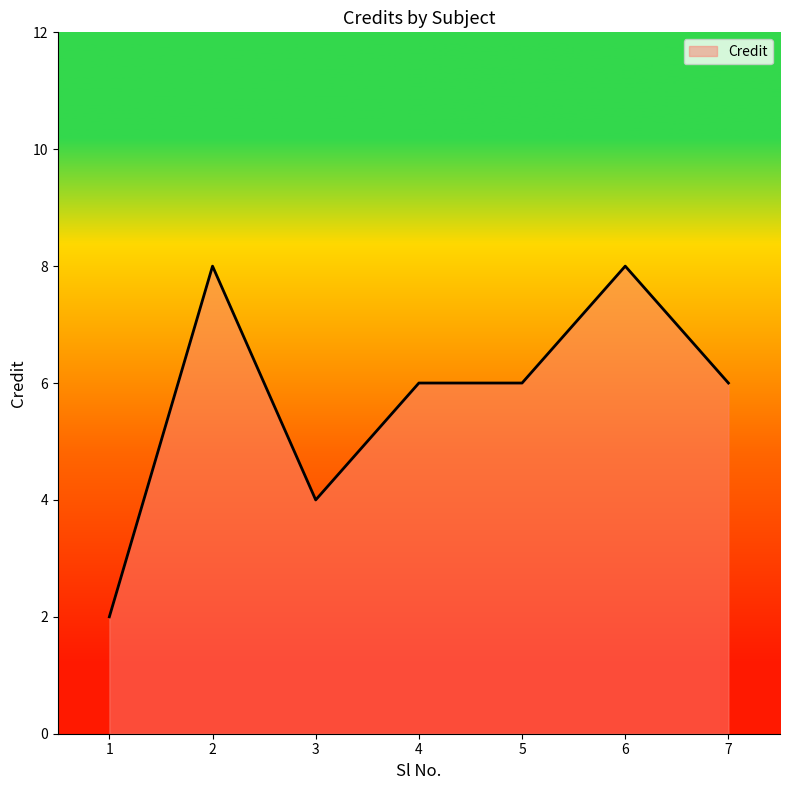

The value at 4 is 3. True or false?

False